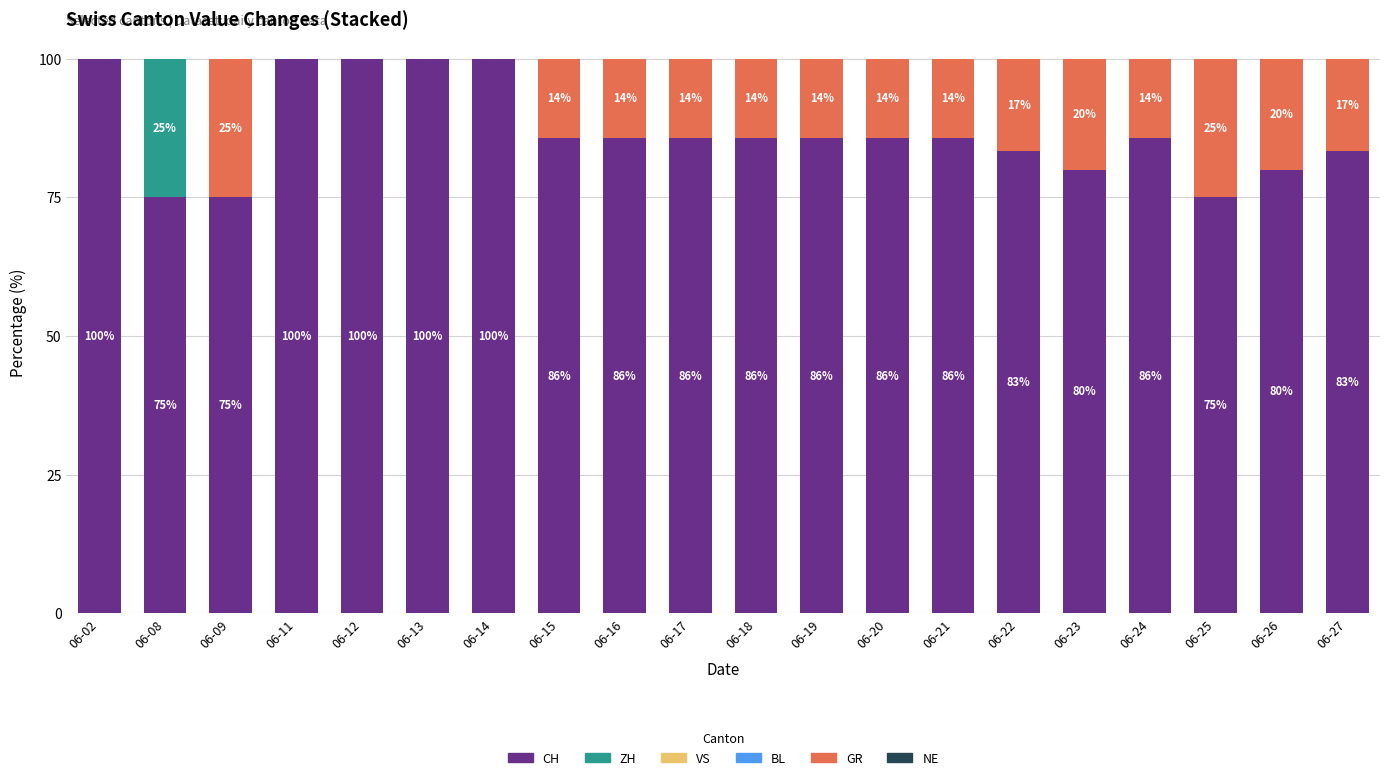

What is the maximum value for CH?

100.0